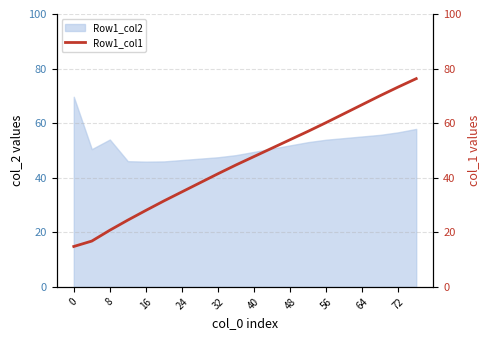

True or false: Row1_col2 has a value of 69.7 at 0.

True